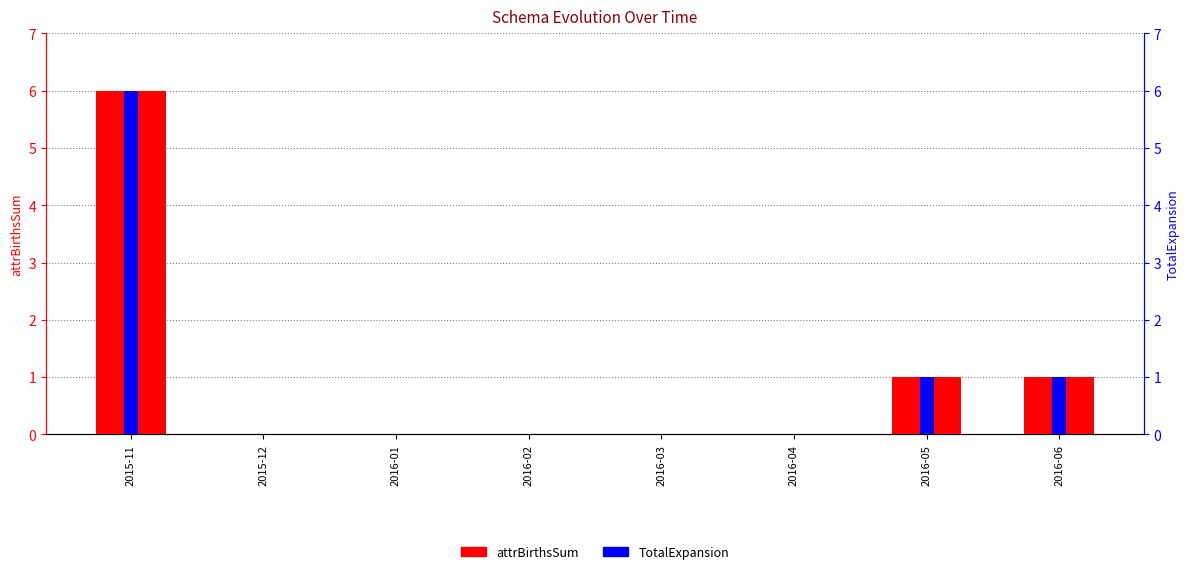

Which has a higher value, 2016-05 or 2015-11?

2015-11